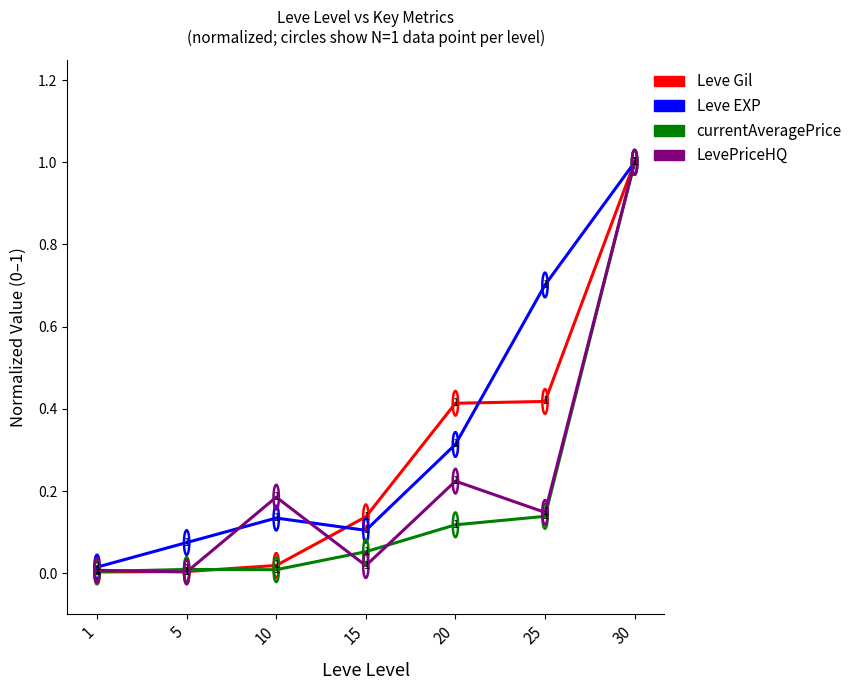

What are all the series names shown in the legend?

Leve Gil, Leve EXP, currentAveragePrice, LevePriceHQ